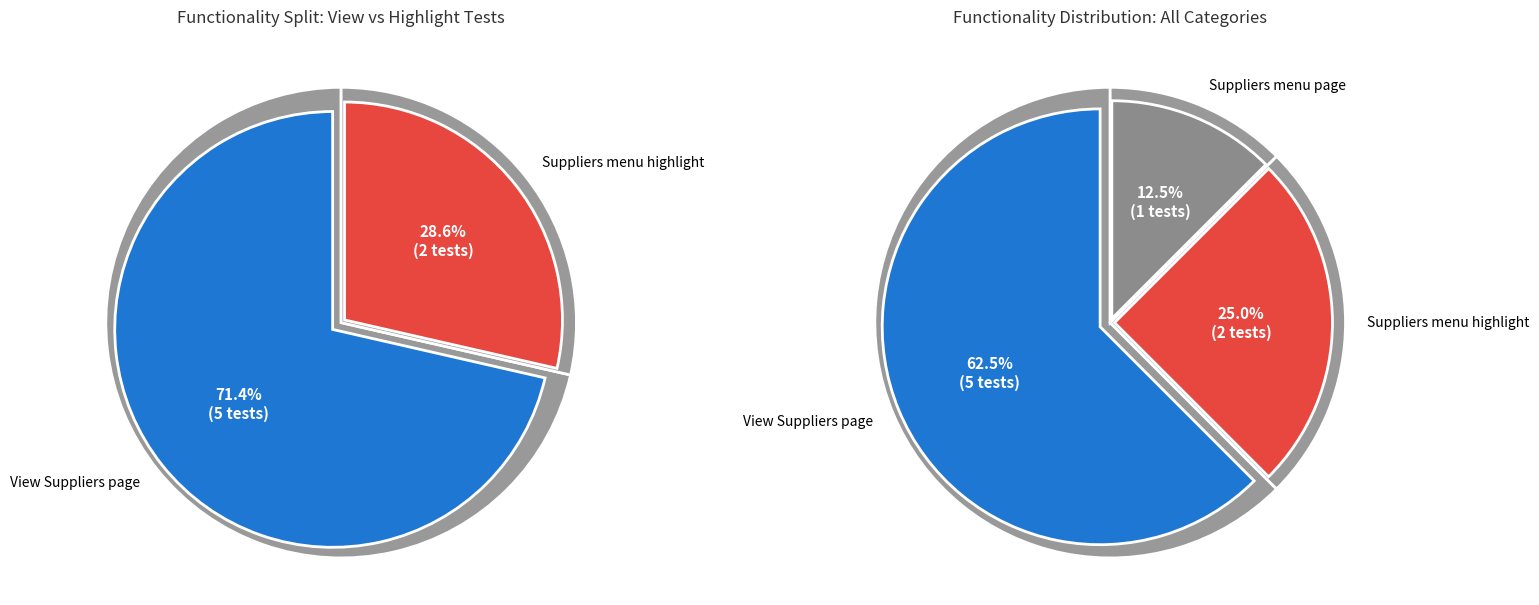

Count the number of slices in the pie.

3